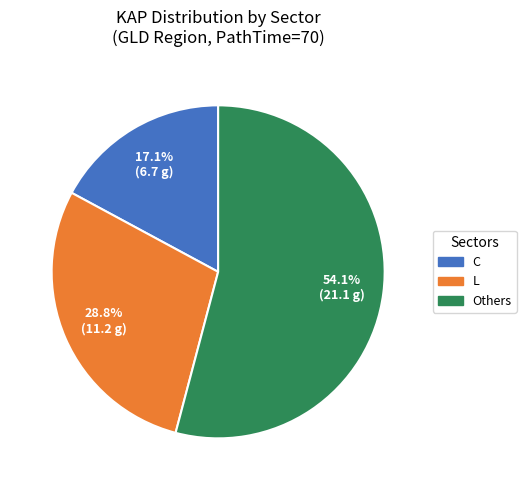

Is there a majority slice in this chart?

Yes